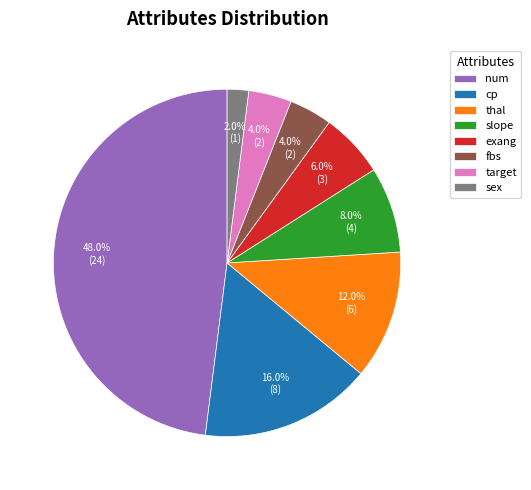

How many slices are in this pie chart?

8